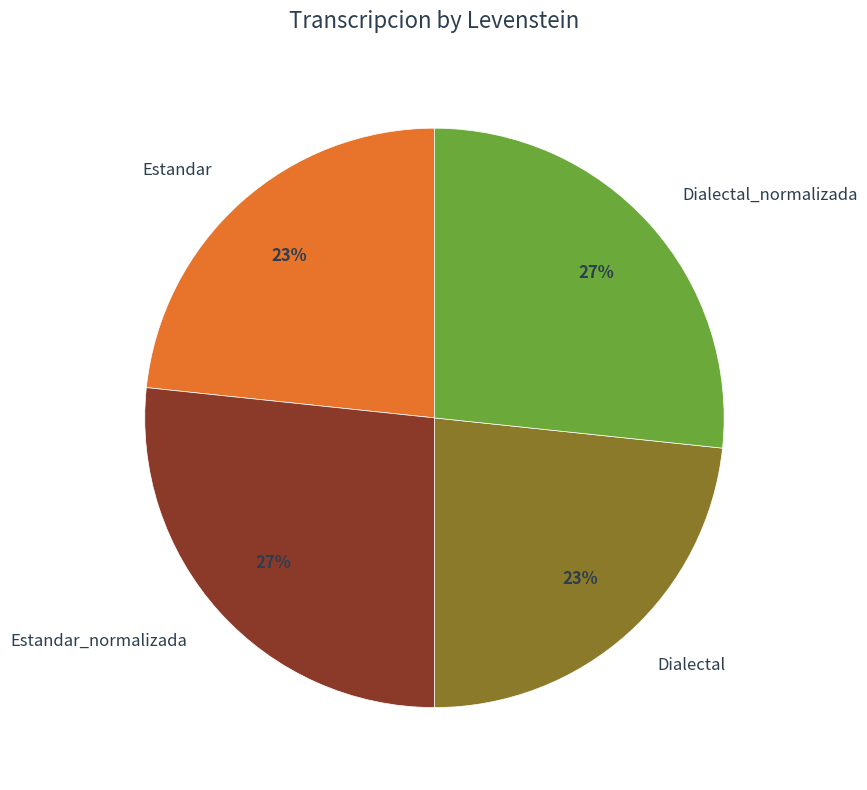

To the nearest percent, what percentage of the pie is Estandar?

23%